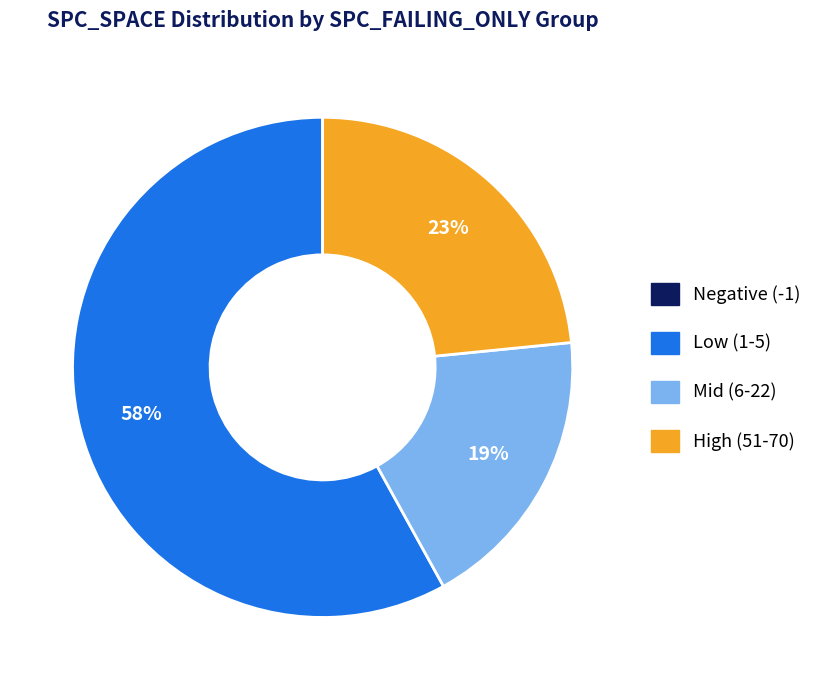

Does Mid (6-22) account for over 50% of the chart?

No